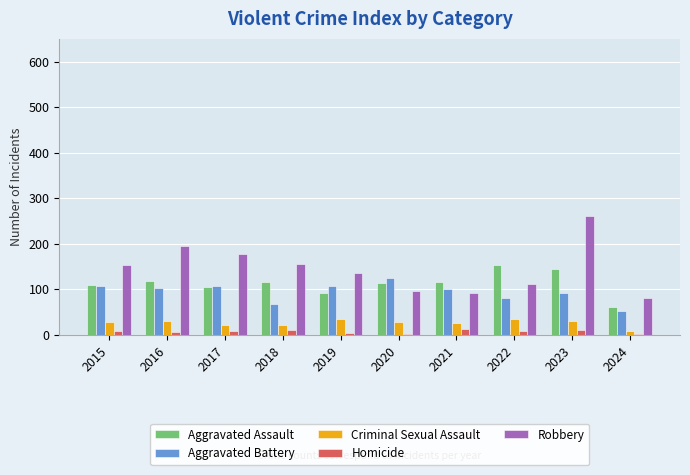

At which category is the sum across all series the highest?

2023